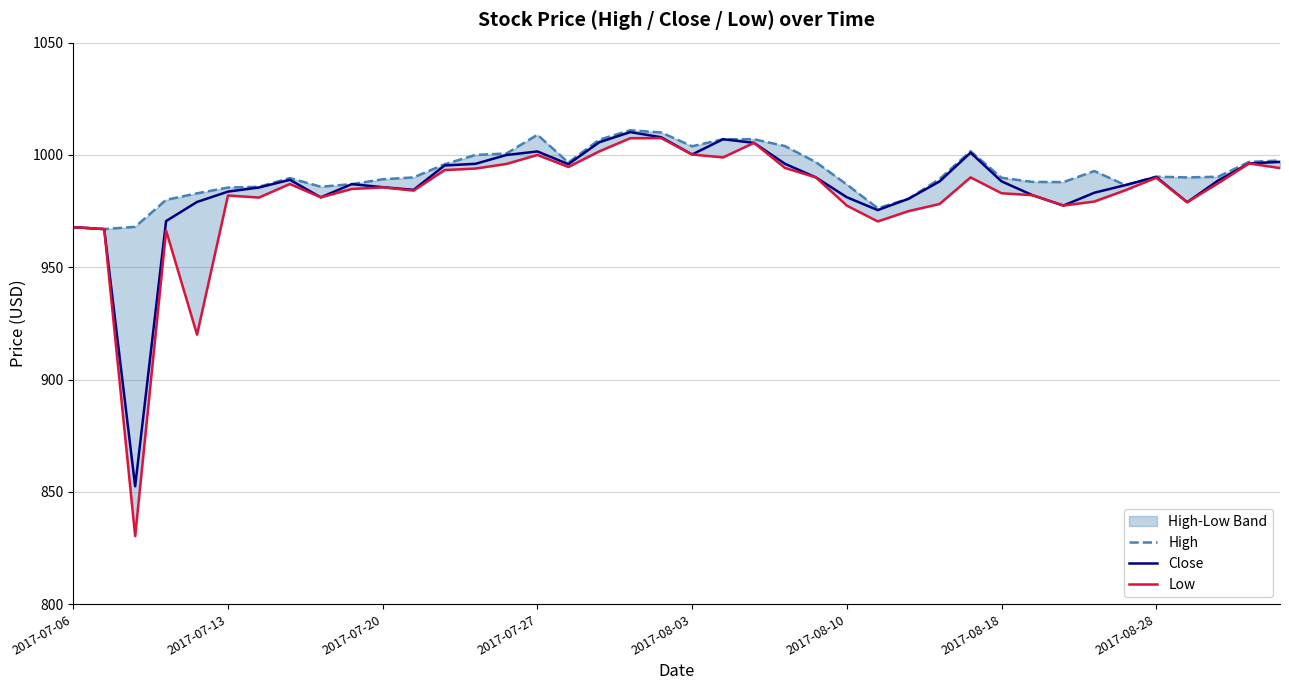

What is the spread (max minus min) of values at 34?

2.3